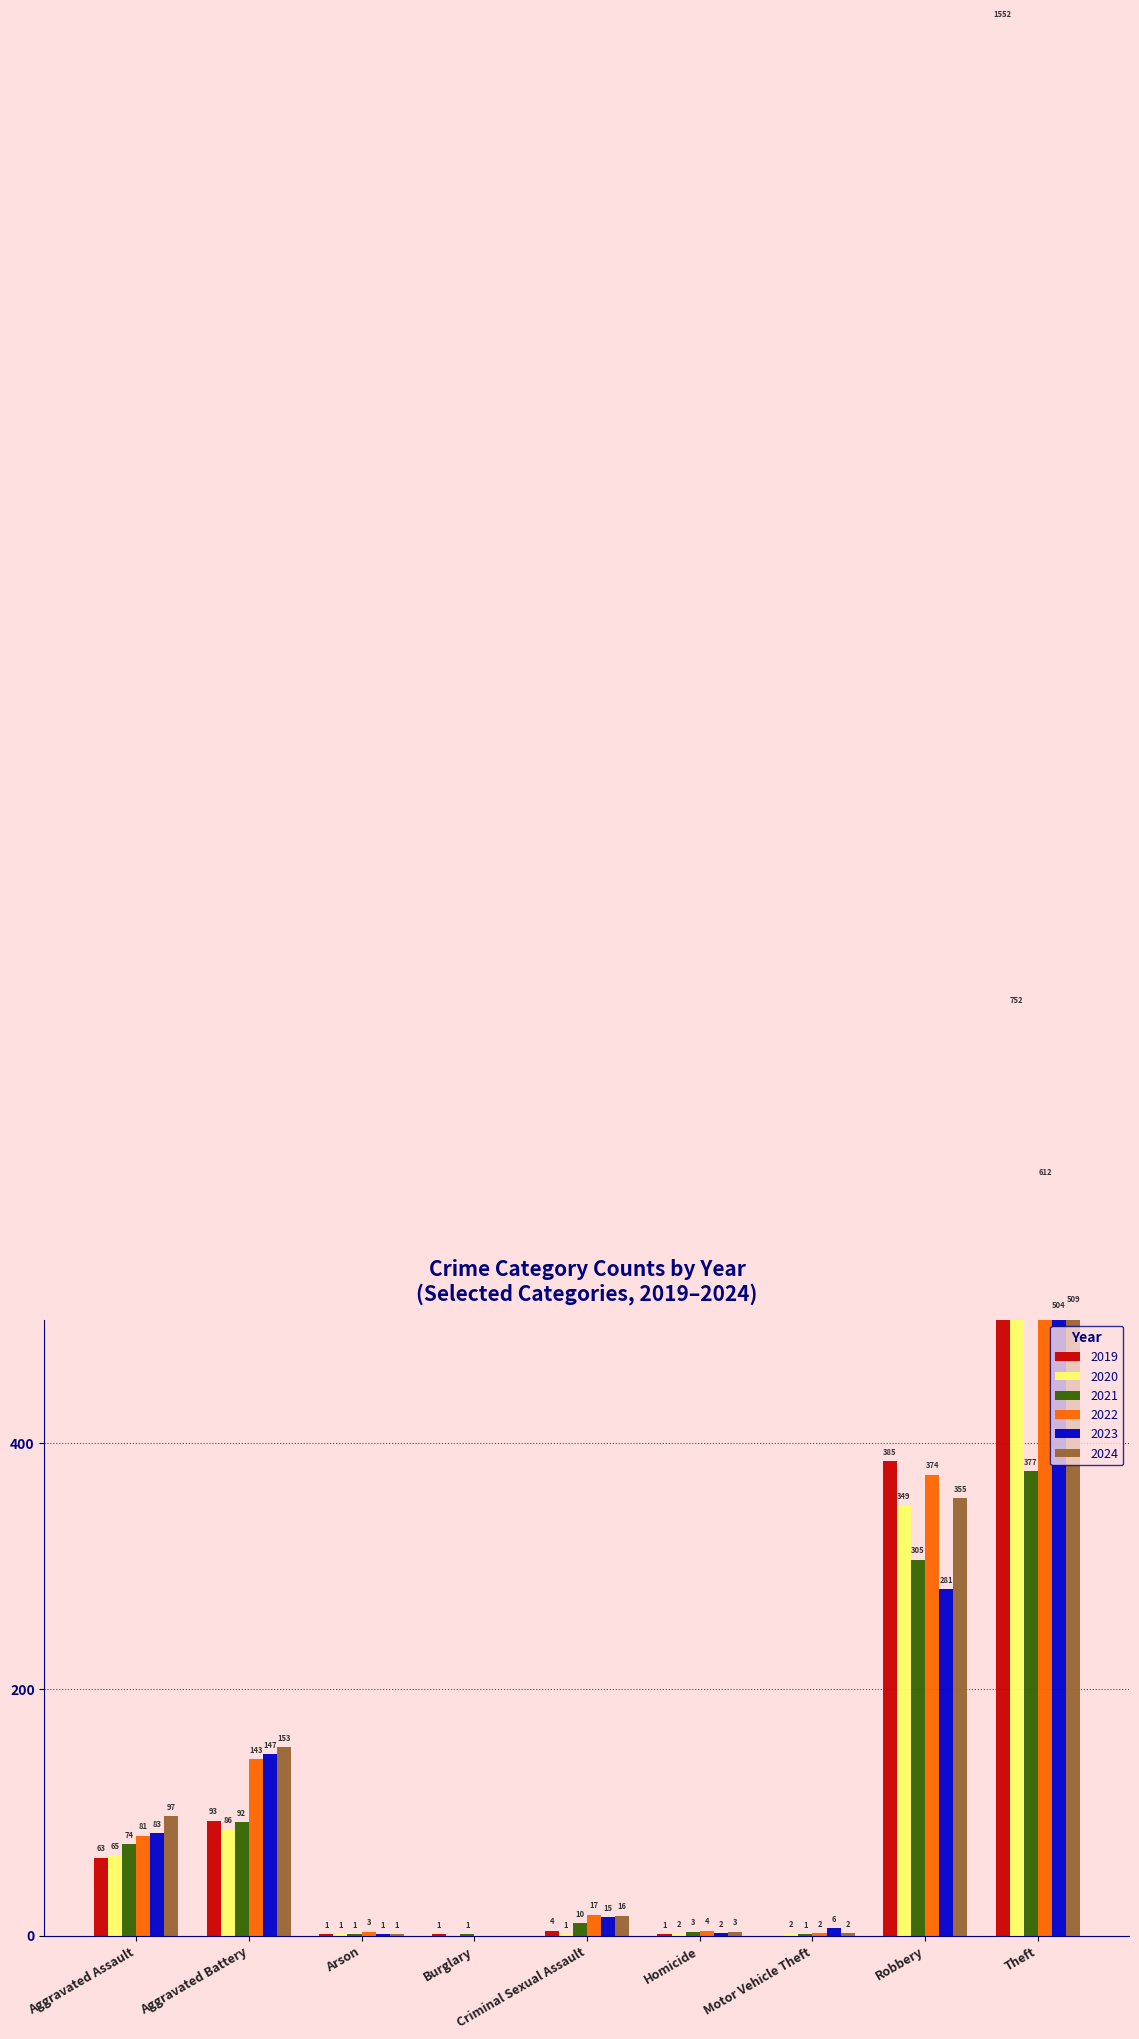

What is the total value across all series at Burglary?

2